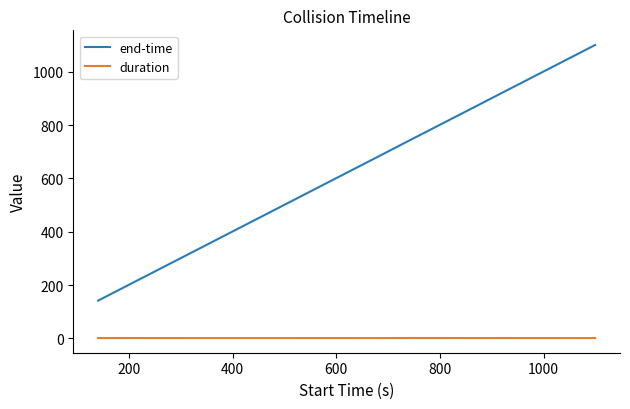

True or false: end-time and duration cross at least once.

False